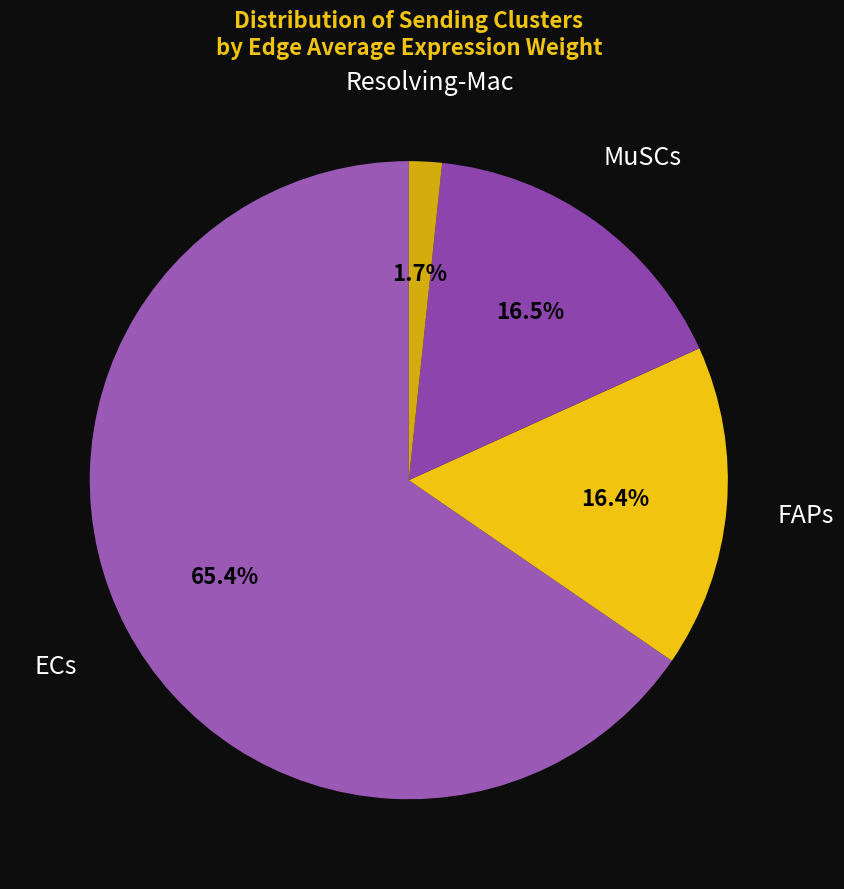

To the nearest percent, what is the average slice percentage?

25%